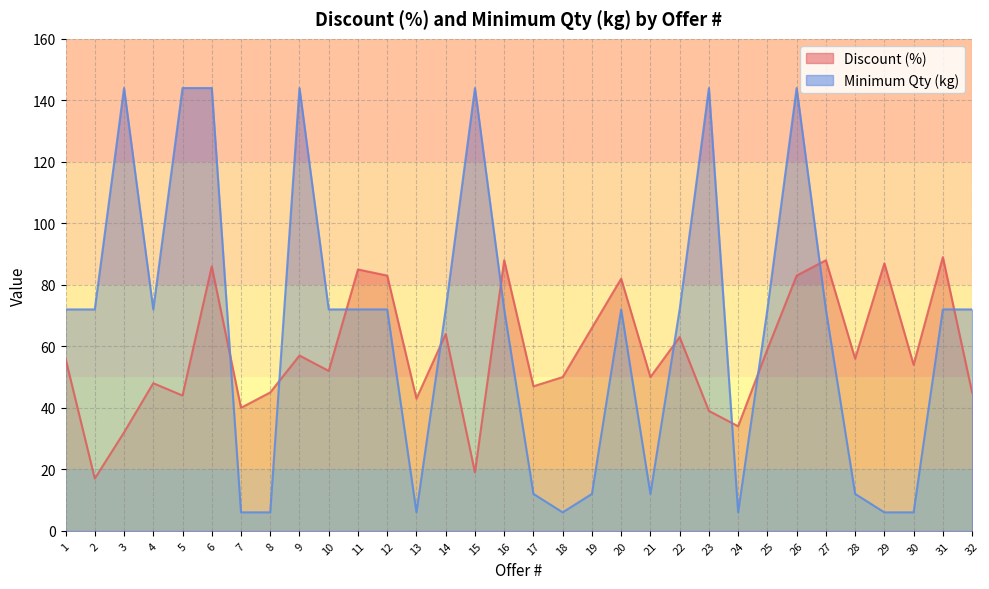

How many lines are shown in the chart?

2